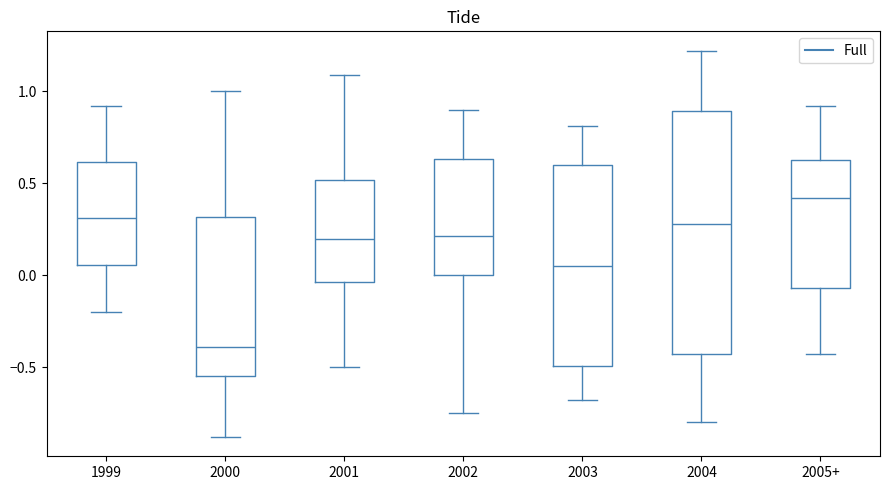

Which box is the tallest, from its lower edge to its upper edge?

2004